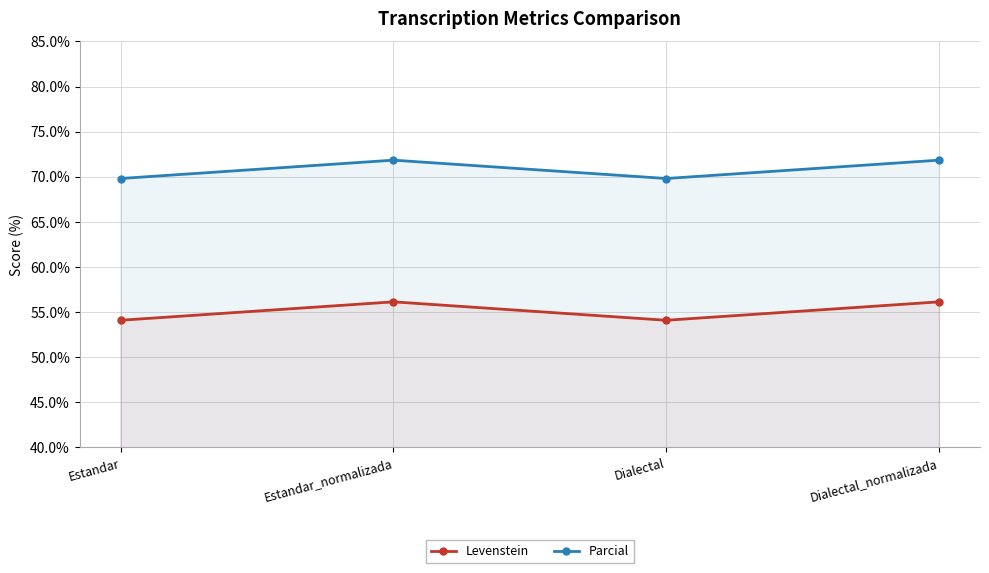

Is the value of Levenstein at Estandar_normalizada greater than the value of Parcial at Estandar?

No